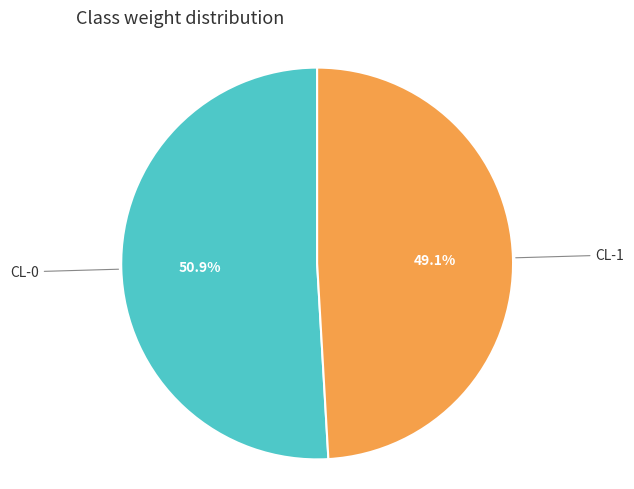

Is there any slice that represents more than half of the pie?

Yes